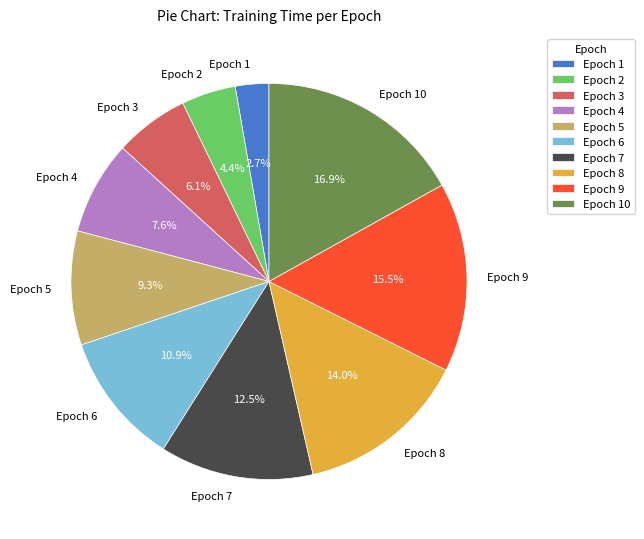

Rank the categories by value from highest to lowest.

Epoch 10, Epoch 9, Epoch 8, Epoch 7, Epoch 6, Epoch 5, Epoch 4, Epoch 3, Epoch 2, Epoch 1